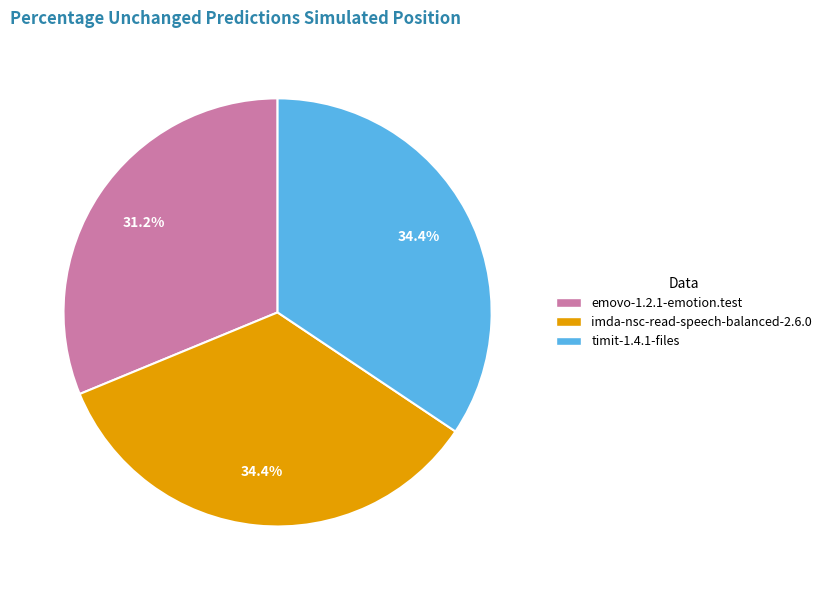

Combined, what portion of the pie is timit-1.4.1-files and imda-nsc-read-speech-balanced-2.6.0?

68.8%